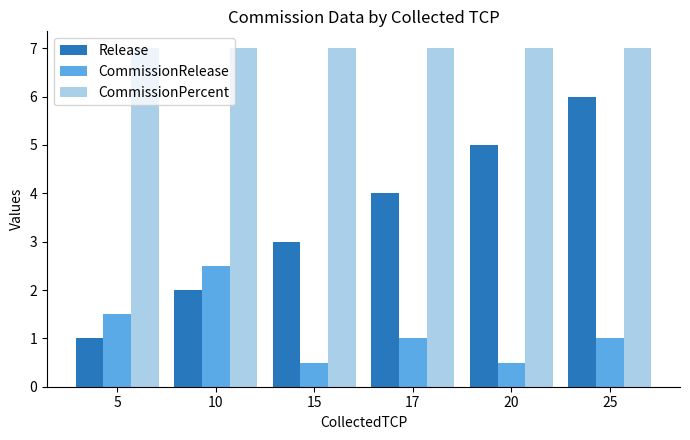

Does the chart contain stacked bars?

No